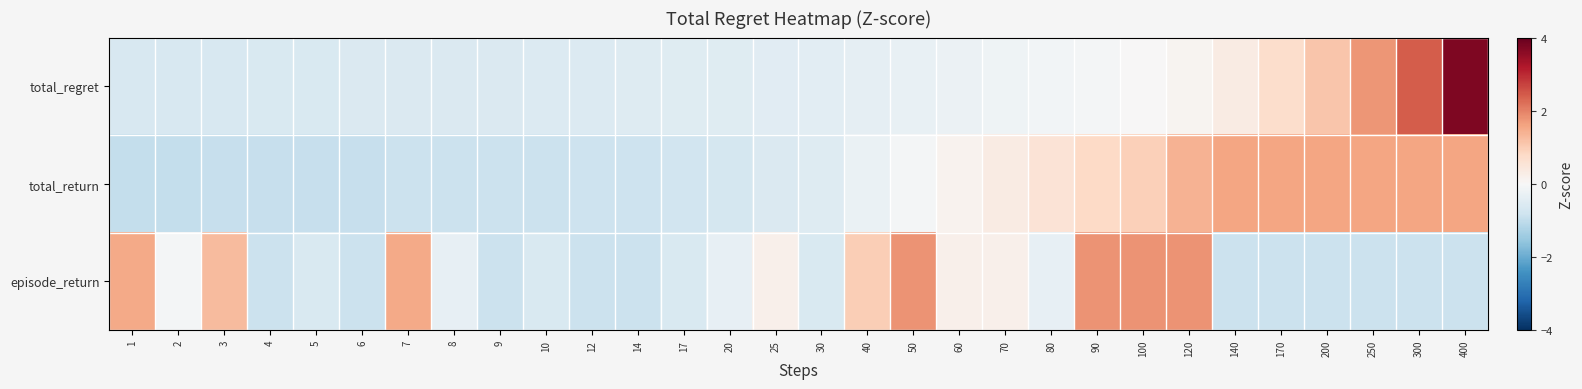

Reading right to left, extract all data points from this chart.

total_regret: 400=3.7	300=2.4	250=1.8	200=1.1	170=0.7	140=0.3	120=0.1	100=0.0	90=-0.1	80=-0.1	70=-0.2	60=-0.2	50=-0.3	40=-0.4	30=-0.4	25=-0.5	20=-0.5	17=-0.5	14=-0.5	12=-0.5	10=-0.6	9=-0.6	8=-0.6	7=-0.6	6=-0.6	5=-0.6	4=-0.6	3=-0.6	2=-0.6	1=-0.6
total_return: 400=1.6	300=1.6	250=1.6	200=1.6	170=1.6	140=1.6	120=1.4	100=1.0	90=0.8	80=0.6	70=0.3	60=0.1	50=-0.1	40=-0.3	30=-0.5	25=-0.6	20=-0.7	17=-0.8	14=-0.8	12=-0.8	10=-0.9	9=-0.9	8=-0.9	7=-0.9	6=-0.9	5=-0.9	4=-0.9	3=-0.9	2=-0.9	1=-1.0
episode_return: 400=-0.9	300=-0.9	250=-0.9	200=-0.9	170=-0.9	140=-0.9	120=1.8	100=1.8	90=1.8	80=-0.3	70=0.2	60=0.2	50=1.8	40=1.0	30=-0.6	25=0.2	20=-0.3	17=-0.6	14=-0.9	12=-0.9	10=-0.6	9=-0.9	8=-0.3	7=1.5	6=-0.9	5=-0.6	4=-0.9	3=1.3	2=-0.1	1=1.5